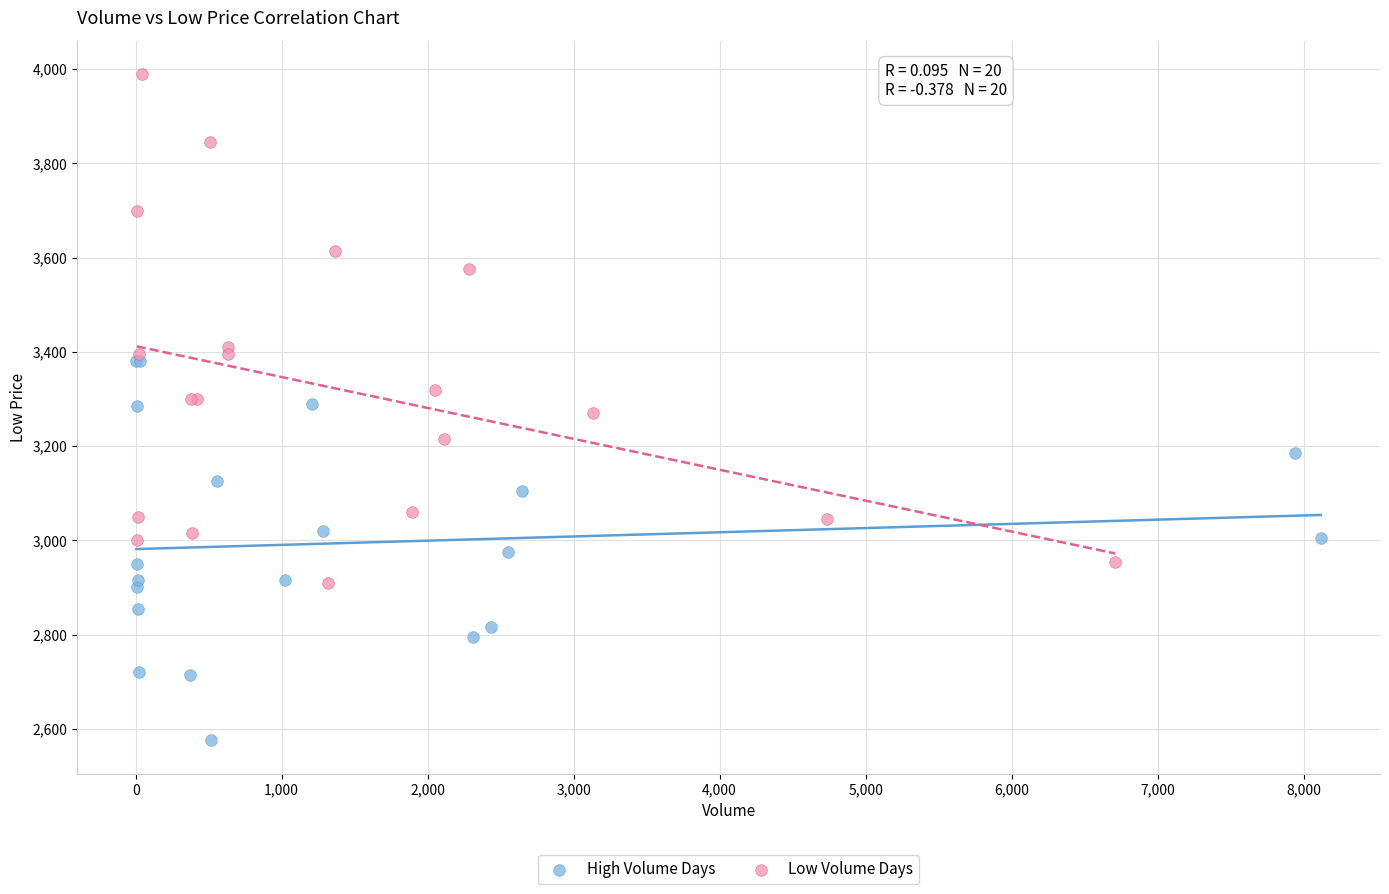

Which series reaches the maximum Y coordinate?

Low Volume Days